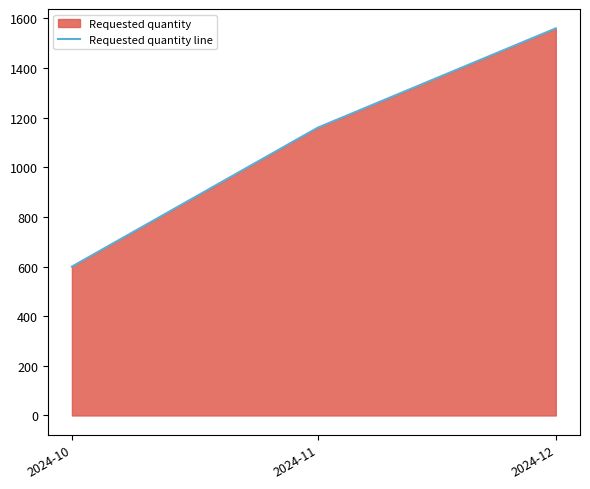

The value at 2024-10 is 600. True or false?

True